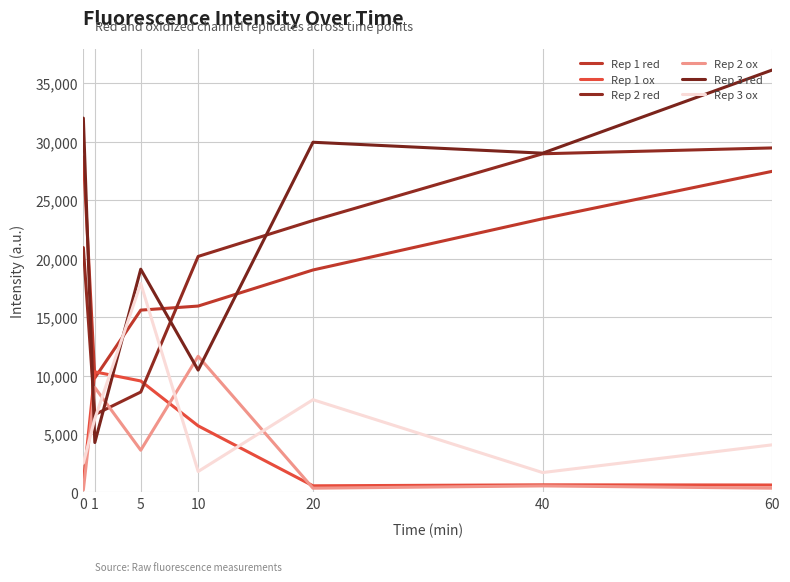

True or false: Rep 2 ox has more than 0 interior local peaks.

True